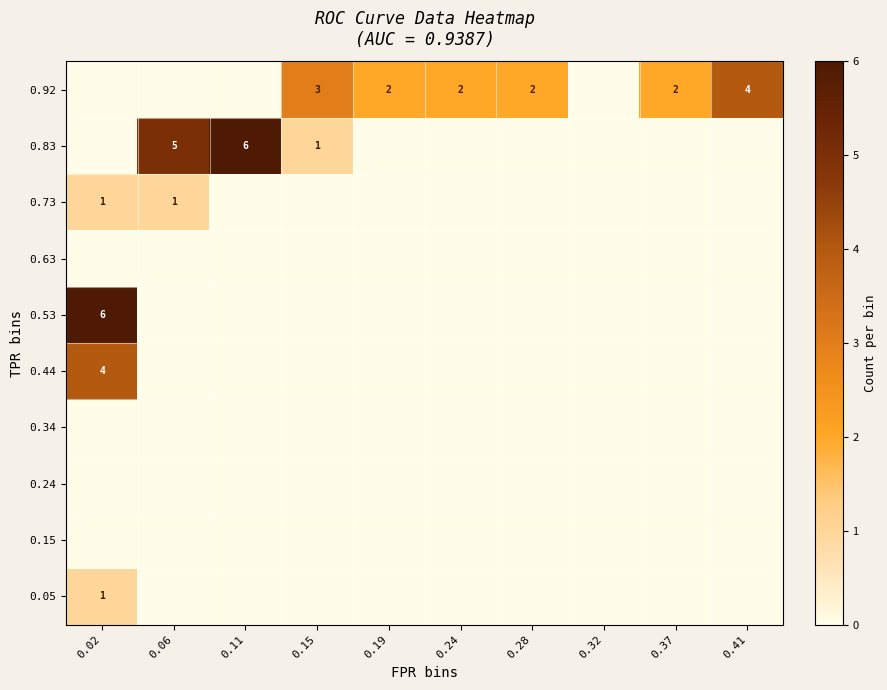

At 0.06, list the series in order from largest to smallest.

0.83, 0.73, 0.05, 0.15, 0.24, 0.34, 0.44, 0.53, 0.63, 0.92